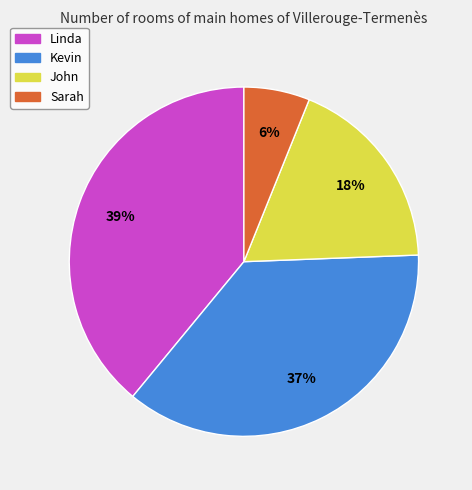

Between John and Sarah, which is larger?

John